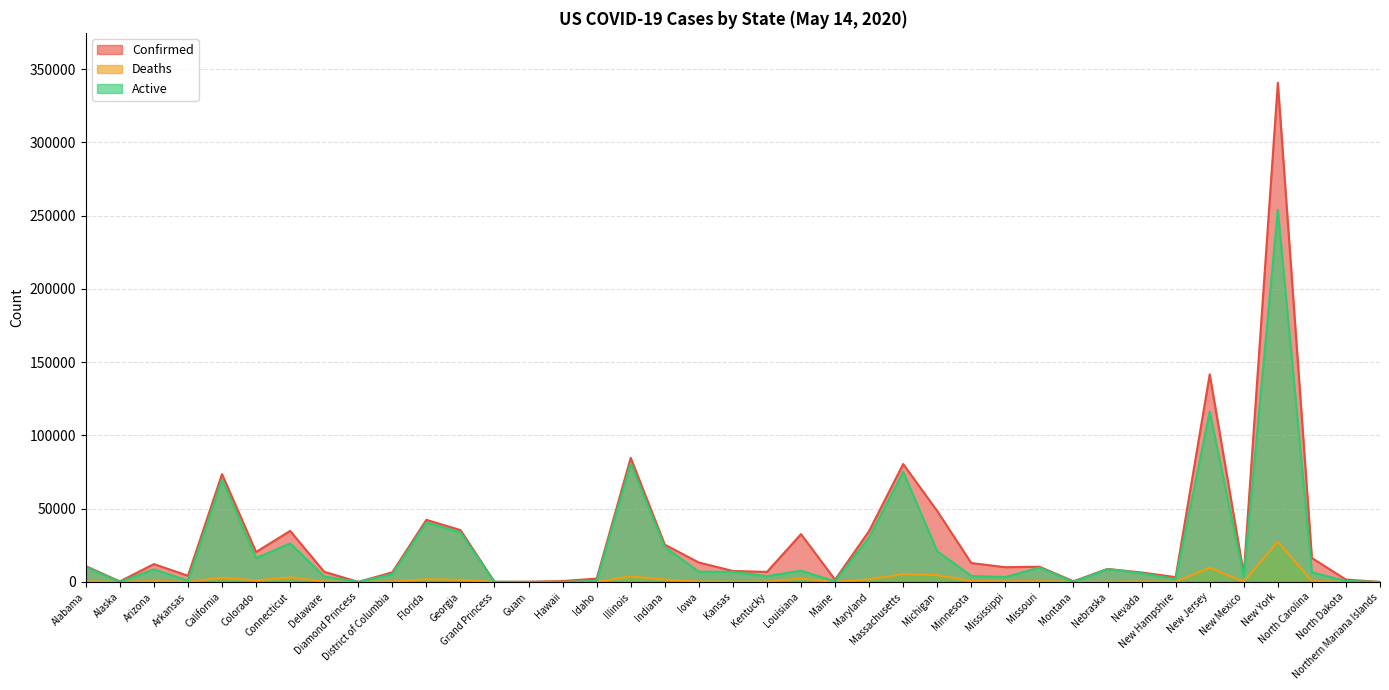

What are all the series names shown in the legend?

Confirmed, Deaths, Active